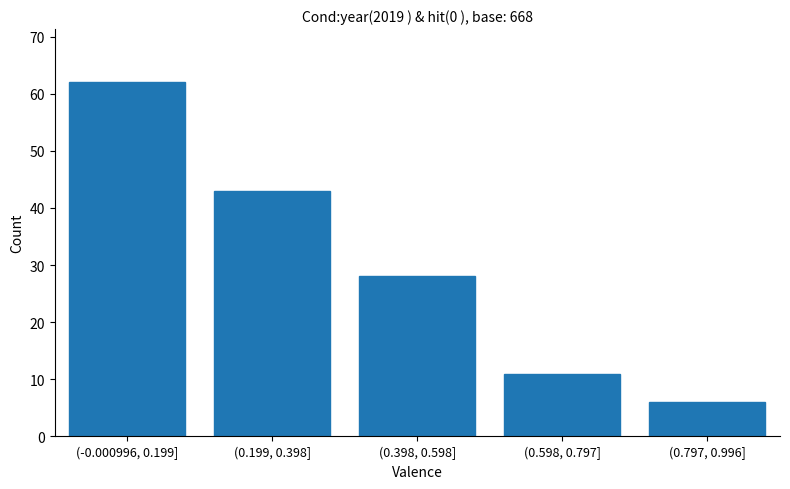

Reading left to right, list all the values displayed in this chart.

62	43	28	11	6